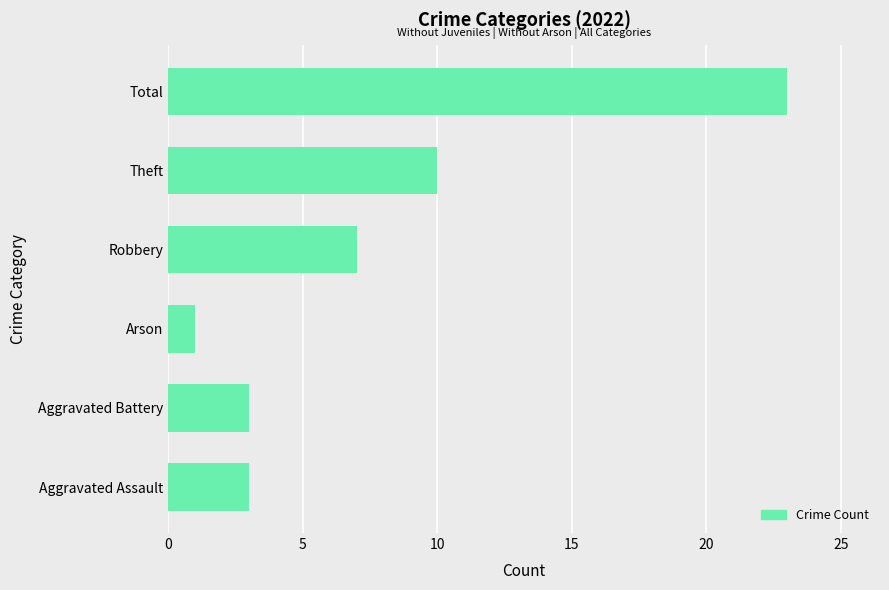

The value at Robbery is 3. True or false?

False